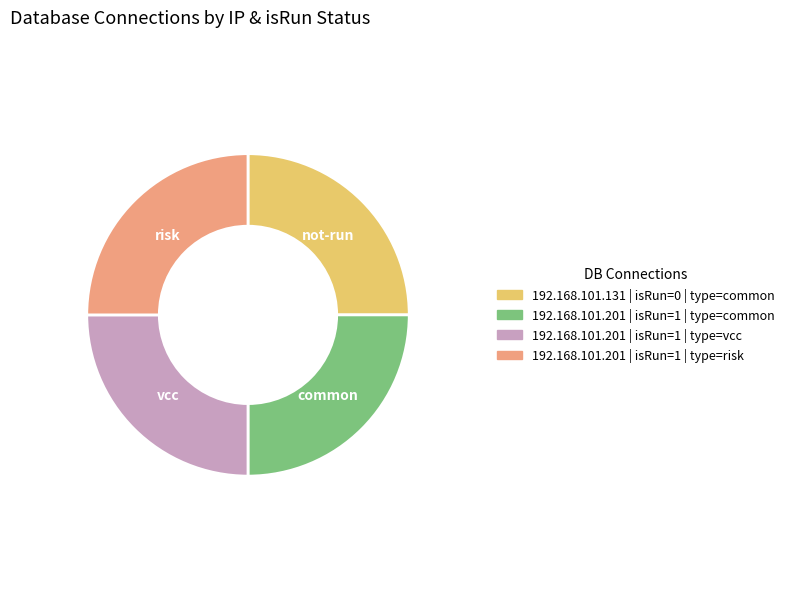

Is there any slice that represents more than half of the pie?

No